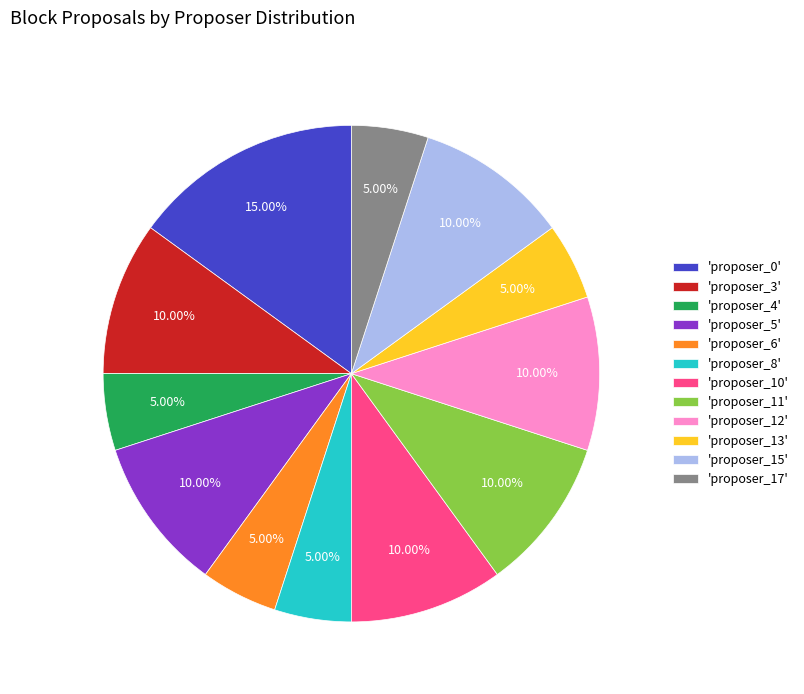

Does 'proposer_8' represent more than half of the total?

No